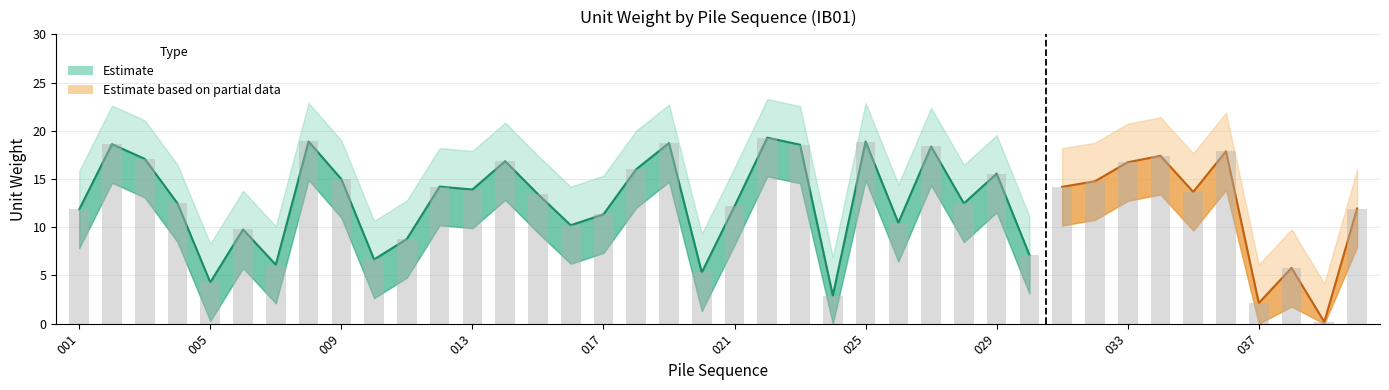

What is the value of the upper_bound bar at the 5th from the left?

8.3